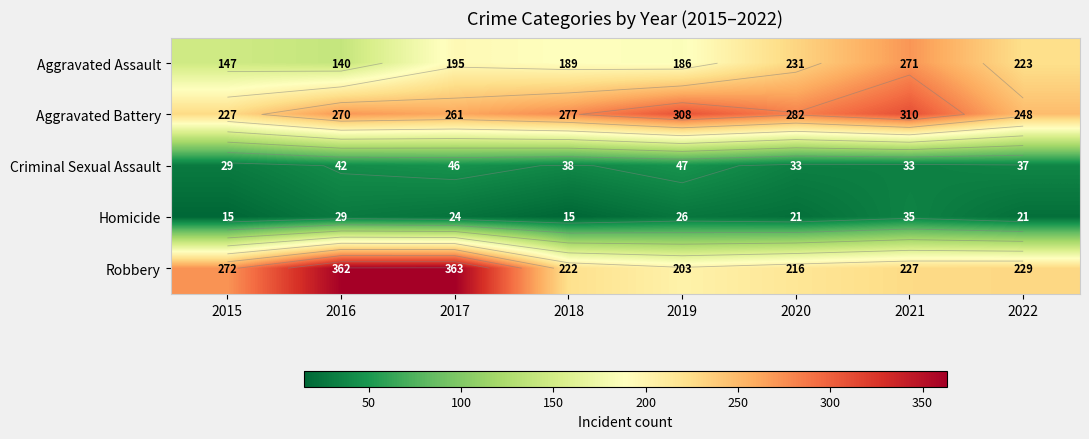

Where does the Aggravated Battery series first go above 277?

2019